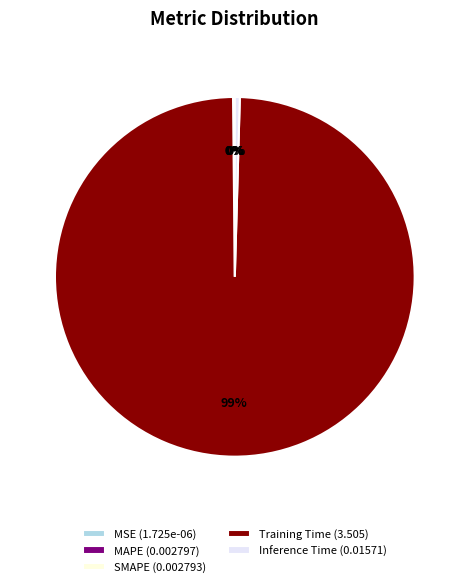

Combined, do Training Time (3.505) and Inference Time (0.01571) account for over 50%?

Yes